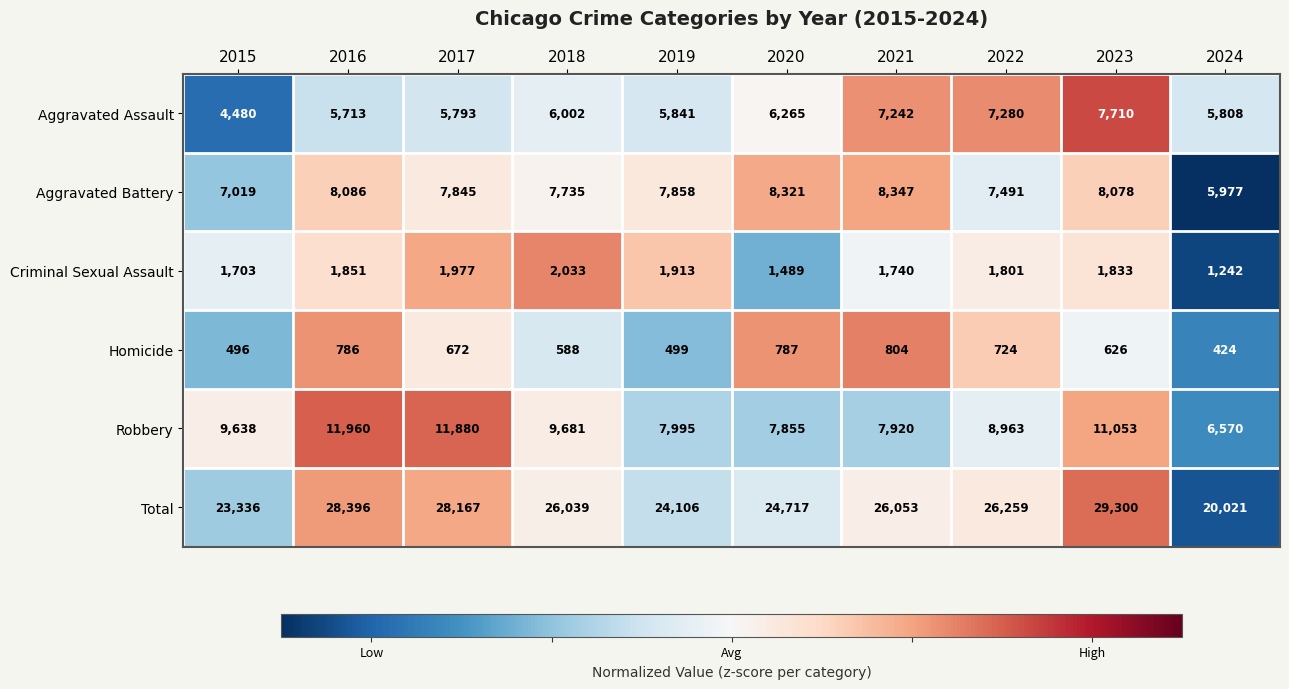

Between 2018 and 2024, which series saw the biggest shift?

Total